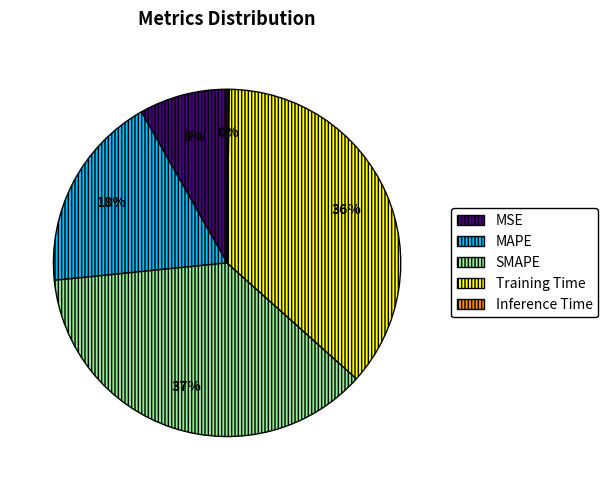

To the nearest percent, what is the average slice percentage?

20%